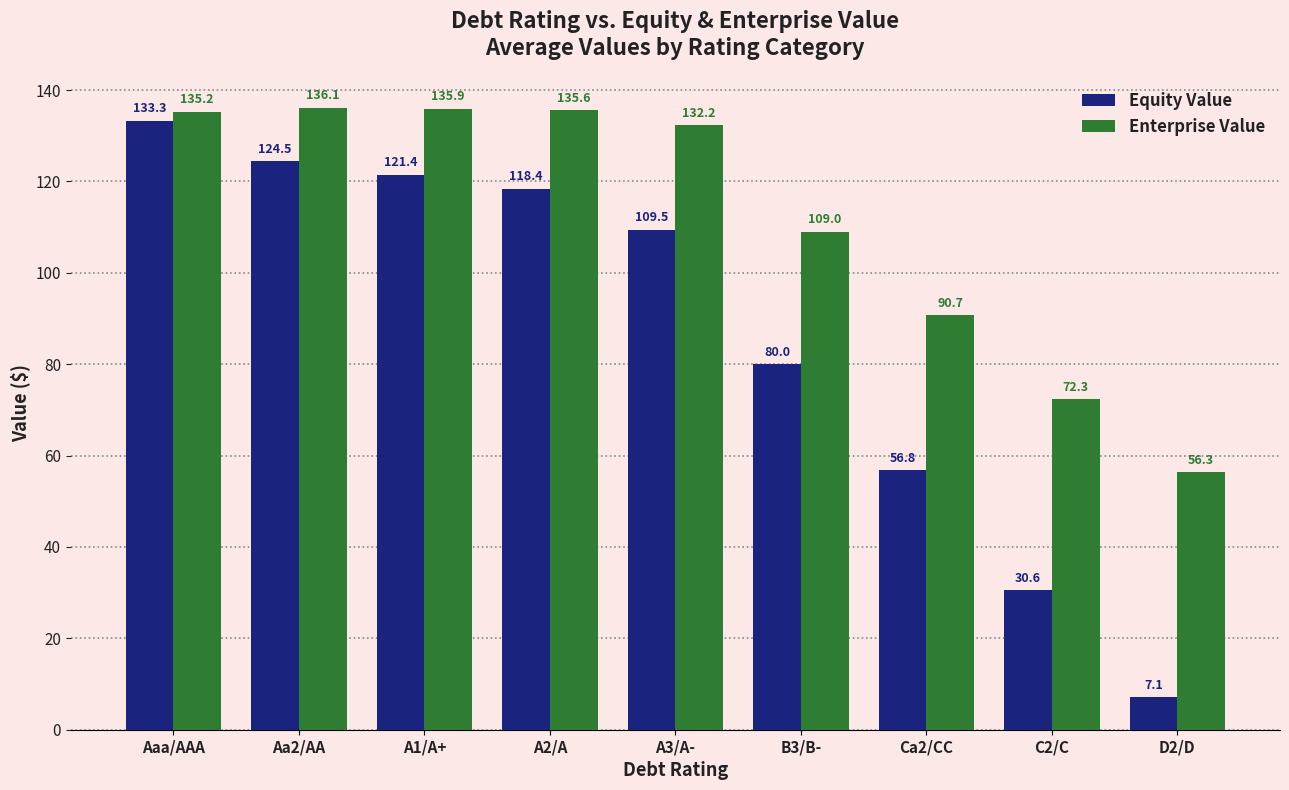

Reading right to left, transcribe all the data shown in this chart.

Equity Value: D2/D=7.1	C2/C=30.6	Ca2/CC=56.8	B3/B-=80.0	A3/A-=109.5	A2/A=118.4	A1/A+=121.4	Aa2/AA=124.5	Aaa/AAA=133.3
Enterprise Value: D2/D=56.3	C2/C=72.3	Ca2/CC=90.7	B3/B-=109.0	A3/A-=132.2	A2/A=135.6	A1/A+=135.9	Aa2/AA=136.1	Aaa/AAA=135.2